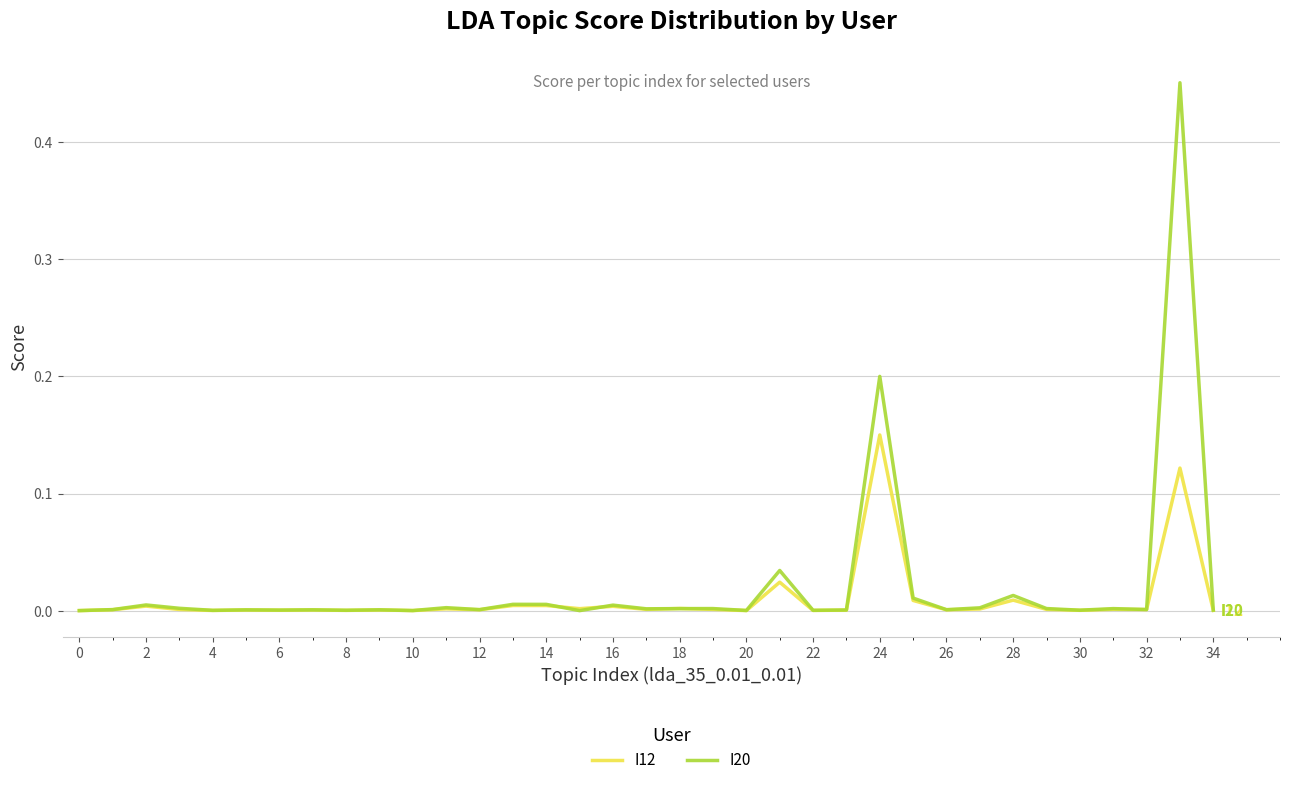

Which series has the largest range (max minus min)?

I20